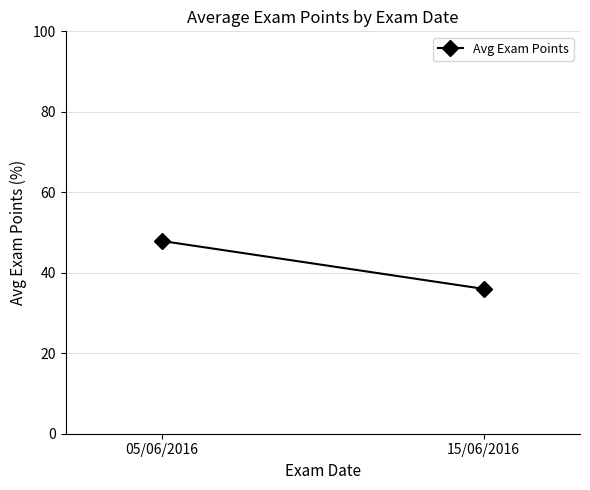

List the labels in order of value, largest first.

05/06/2016, 15/06/2016